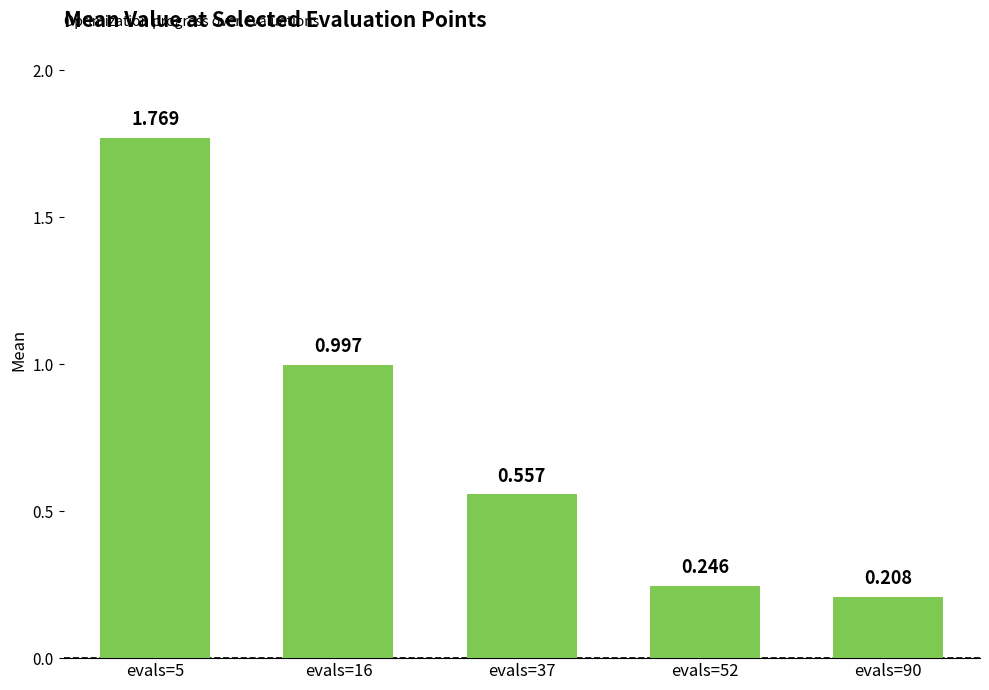

At which category does the chart reach its peak across all series?

evals=5